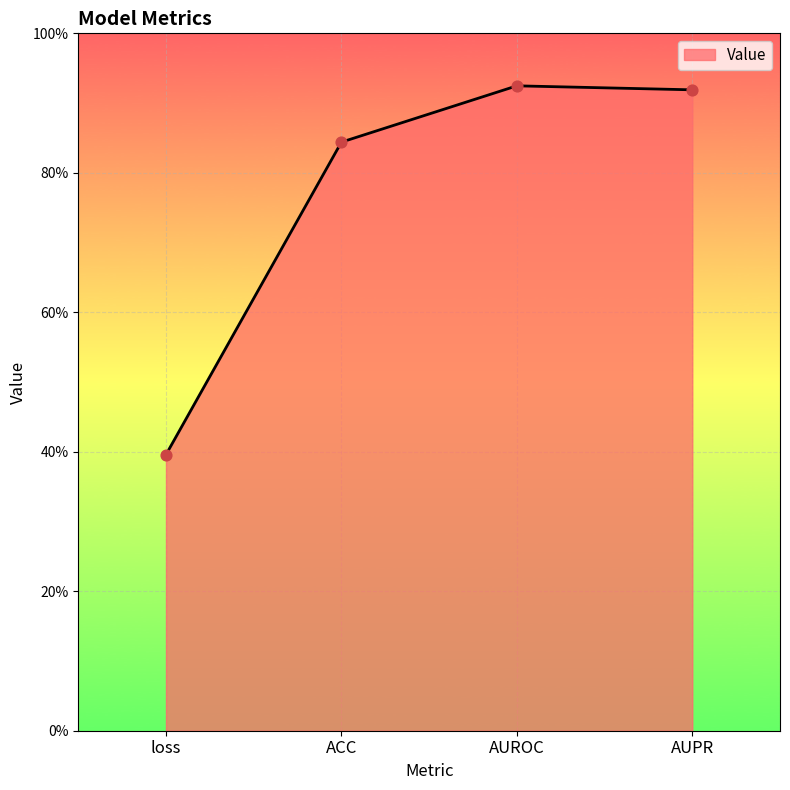

Does the chart have visible grid lines?

Yes